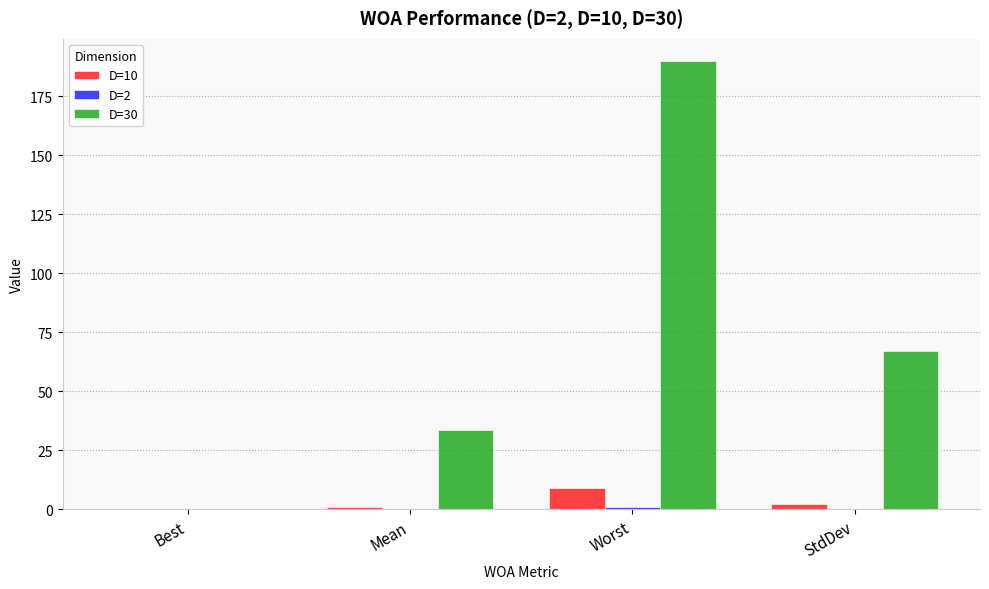

At which category is the sum across all series the highest?

Worst